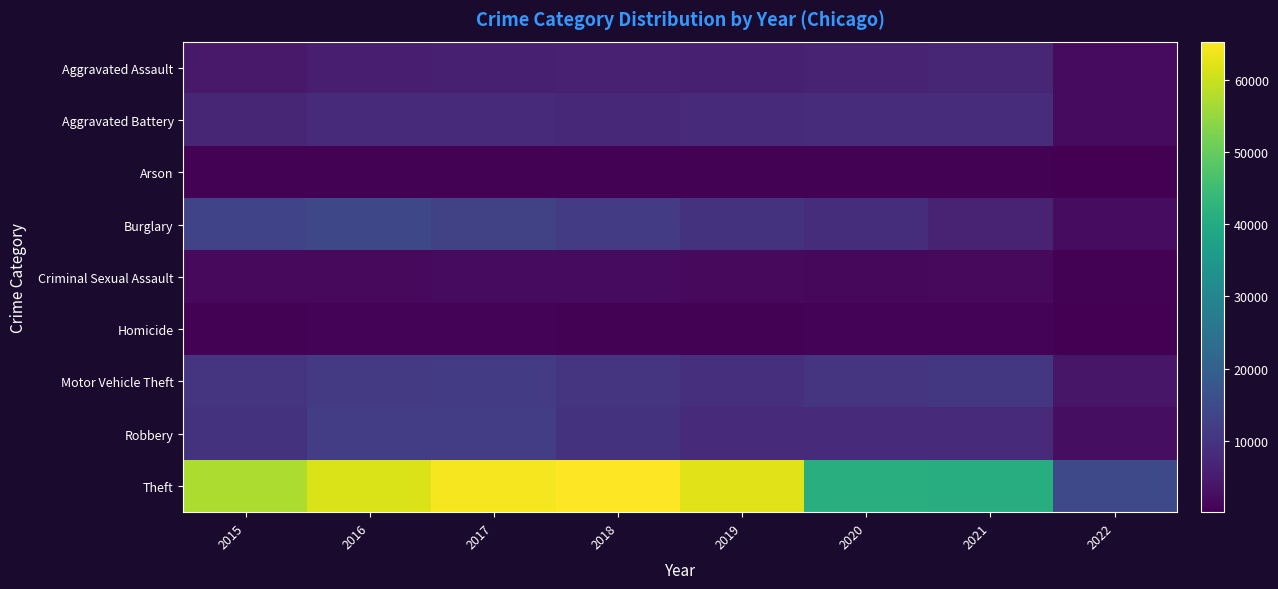

What is the difference between the highest and lowest values at 2019?

62097